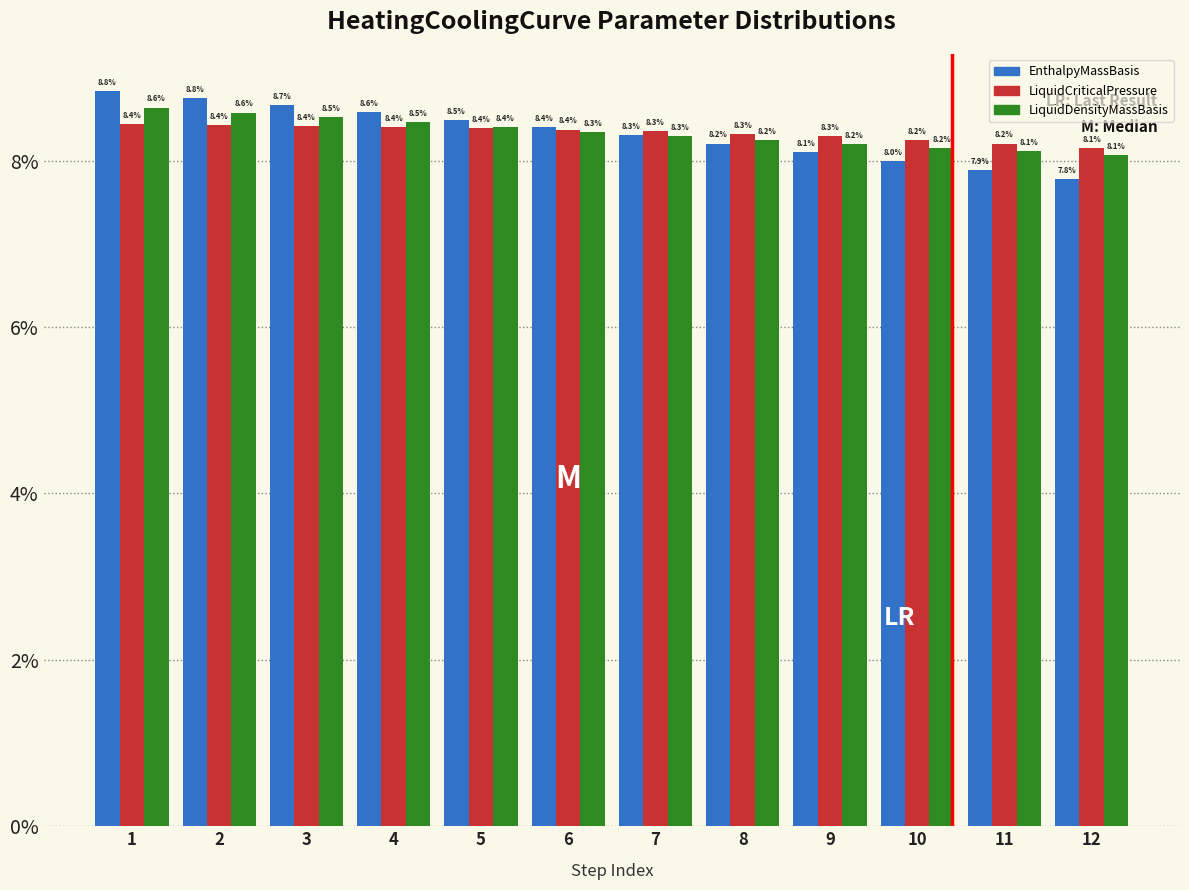

Reading right to left, extract all data points from this chart.

EnthalpyMassBasis: 7.8	7.9	8.0	8.1	8.2	8.3	8.4	8.5	8.6	8.7	8.8	8.8
LiquidCriticalPressure: 8.1	8.2	8.2	8.3	8.3	8.3	8.4	8.4	8.4	8.4	8.4	8.4
LiquidDensityMassBasis: 8.1	8.1	8.2	8.2	8.2	8.3	8.3	8.4	8.5	8.5	8.6	8.6